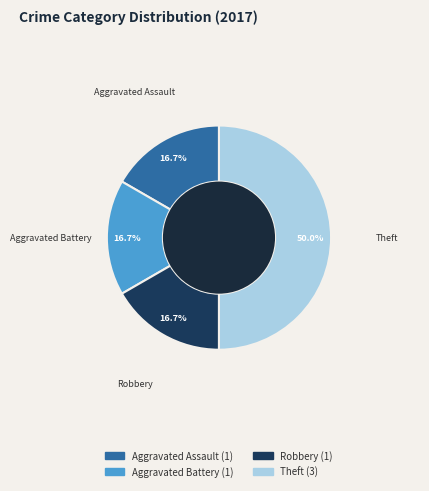

How many segments does this pie chart have?

4